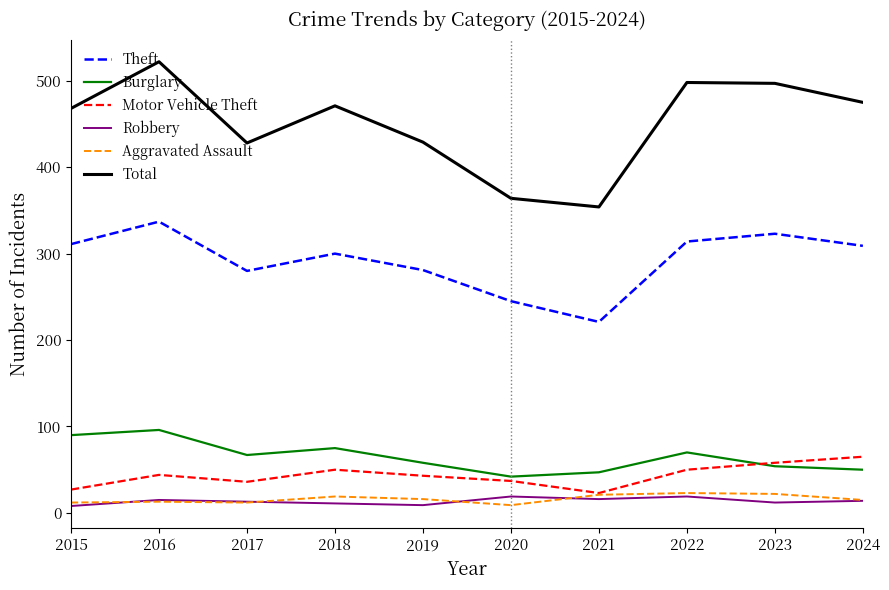

What is the spread (max minus min) of values at 2017?

416